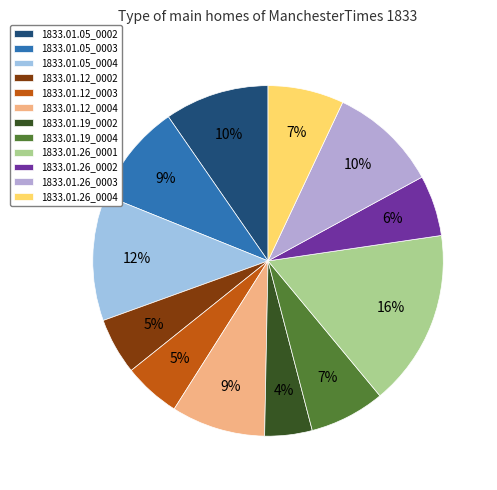

Is it true that 1833.01.19_0004 is 1% of the pie?

False